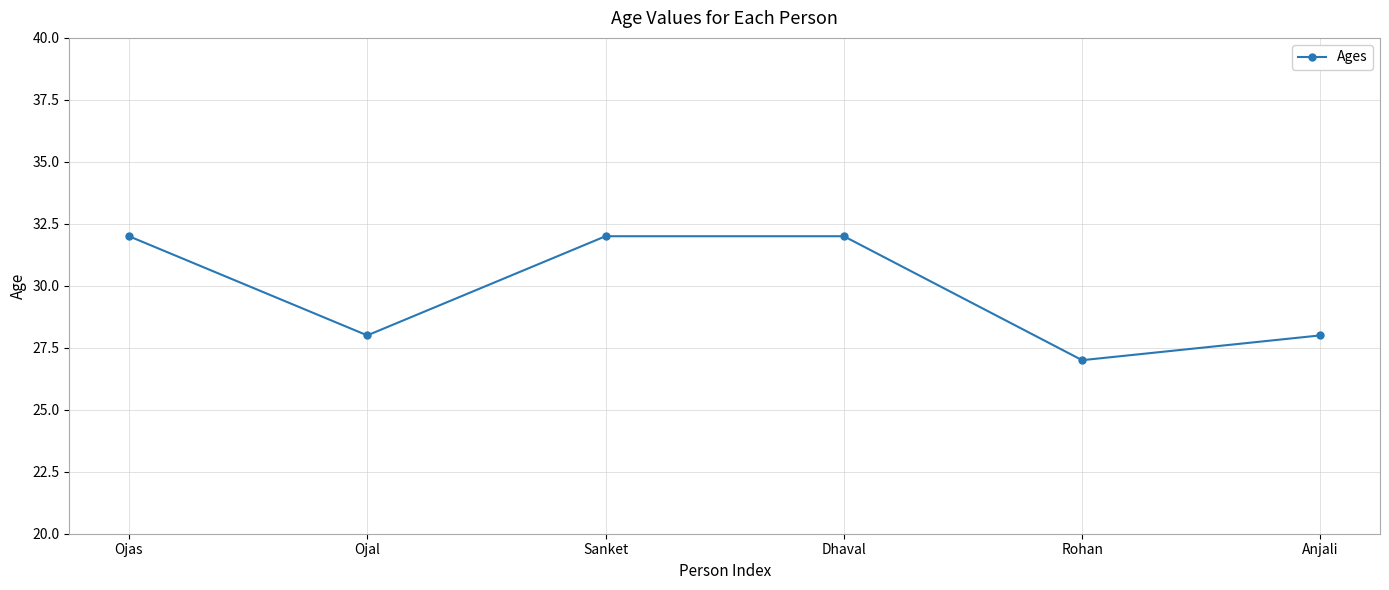

Reading left to right, extract all data points from this chart.

Ojas=32	Ojal=28	Sanket=32	Dhaval=32	Rohan=27	Anjali=28